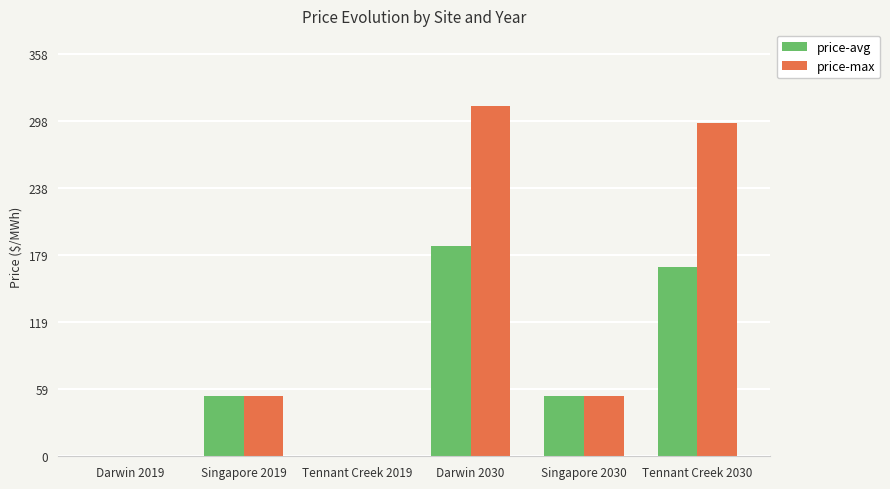

Reading right to left, extract all data points from this chart.

price-avg: Tennant Creek 2030=168.6	Singapore 2030=53.7	Darwin 2030=187.3	Tennant Creek 2019=0.0	Singapore 2019=53.7	Darwin 2019=0.0
price-max: Tennant Creek 2030=296.3	Singapore 2030=53.7	Darwin 2030=311.9	Tennant Creek 2019=0.0	Singapore 2019=53.7	Darwin 2019=0.0